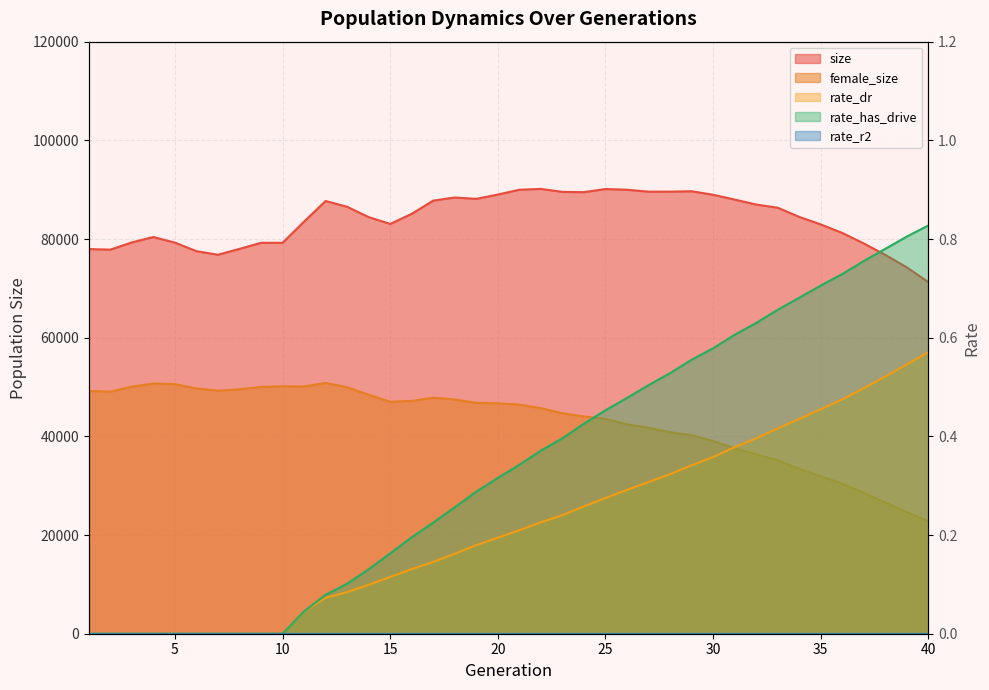

Which series has the largest range (max minus min)?

female_size